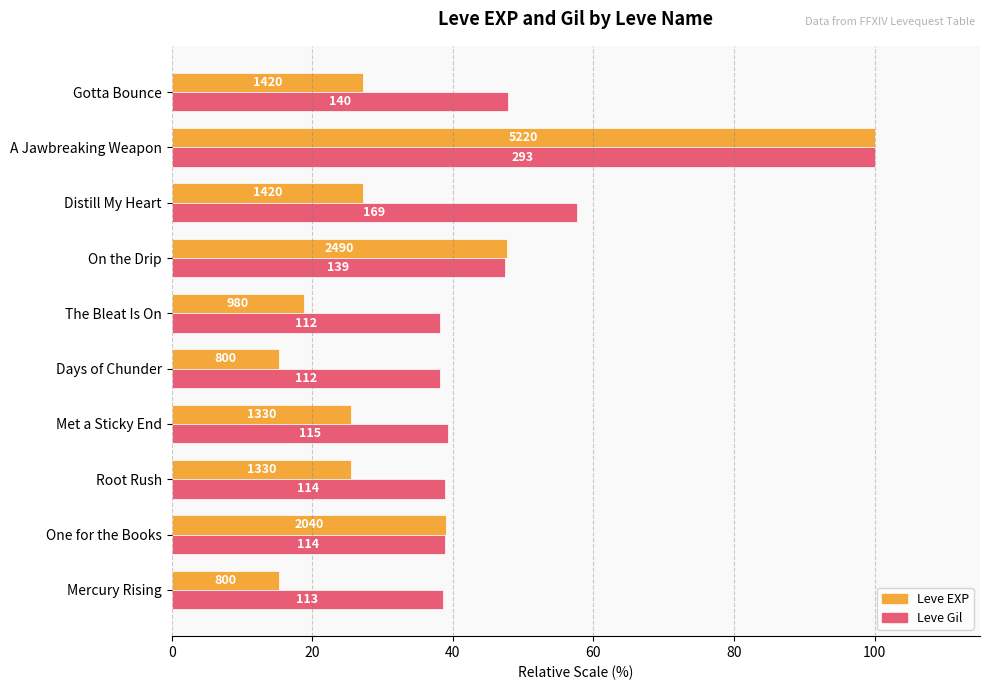

What is the average value of the Leve EXP series?

34.2